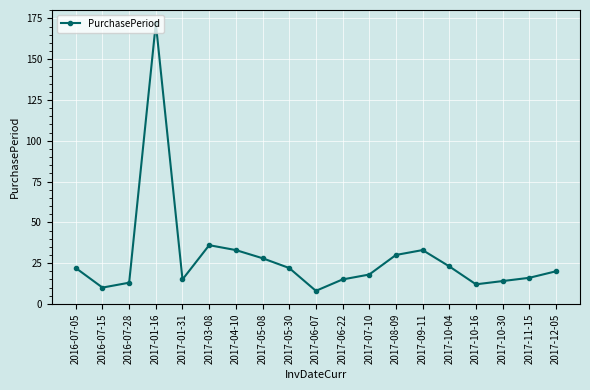

At which category does the data reach its first local peak?

2017-01-16